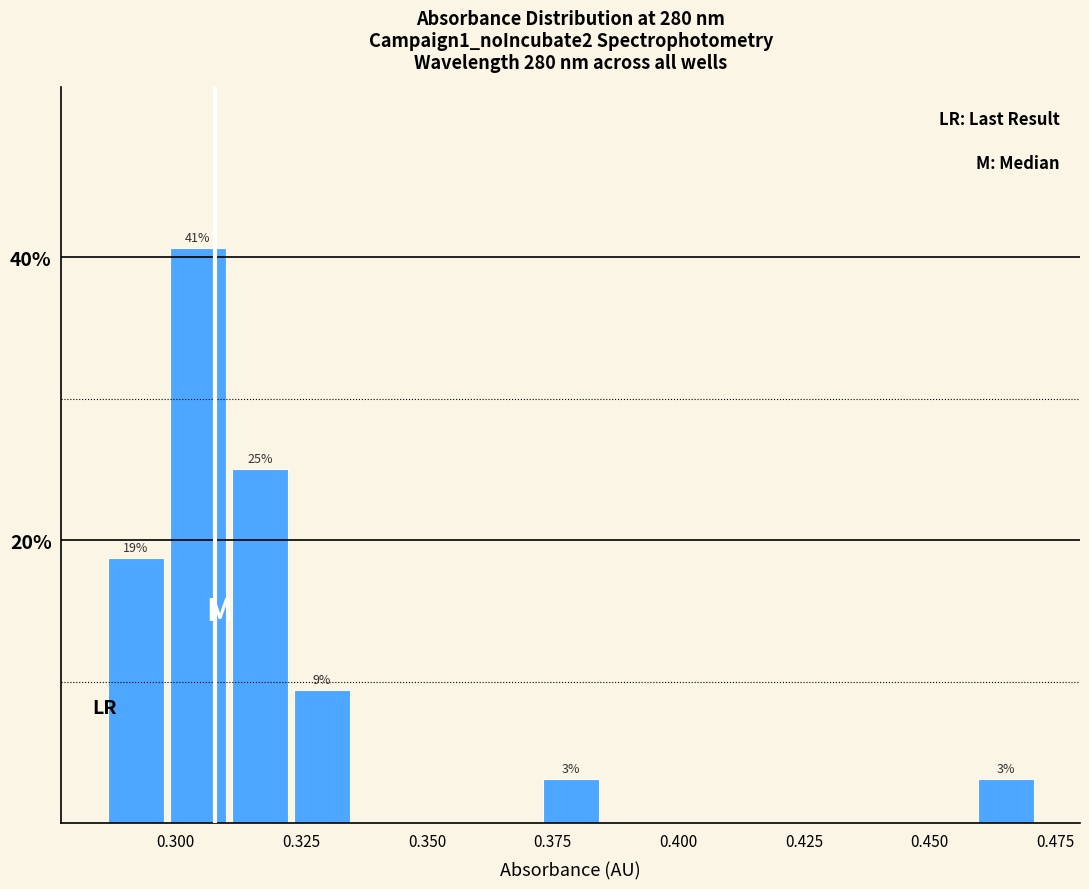

Around what value on the x-axis is the tallest bar? Give the approximate position of its centre, as read against the axis.

0.305